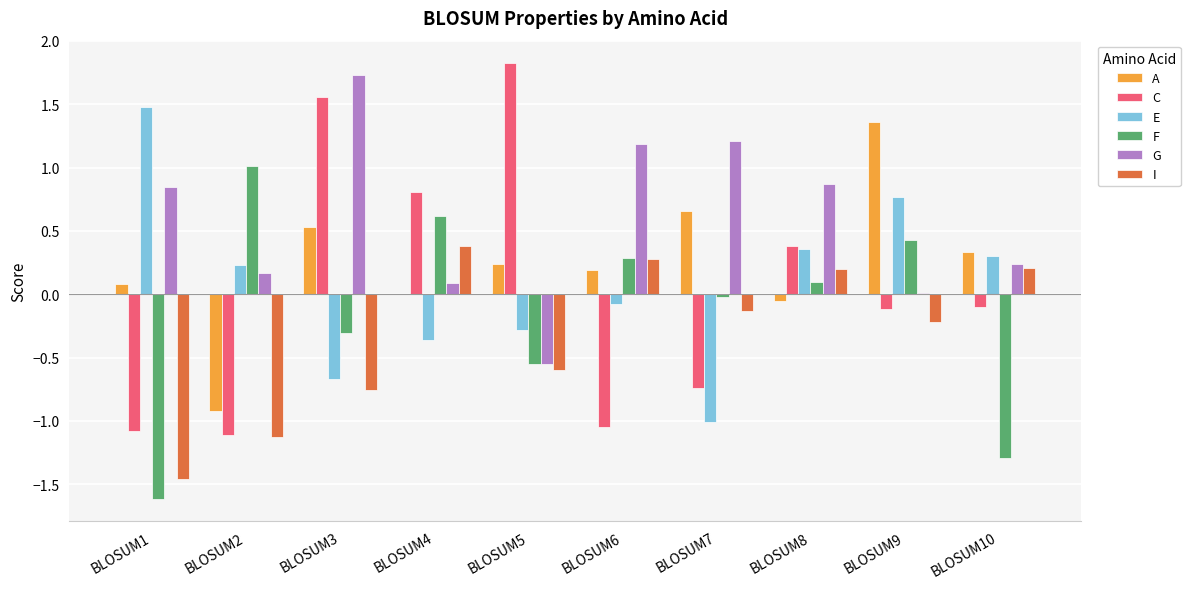

Which category has the highest value in the E series?

BLOSUM1